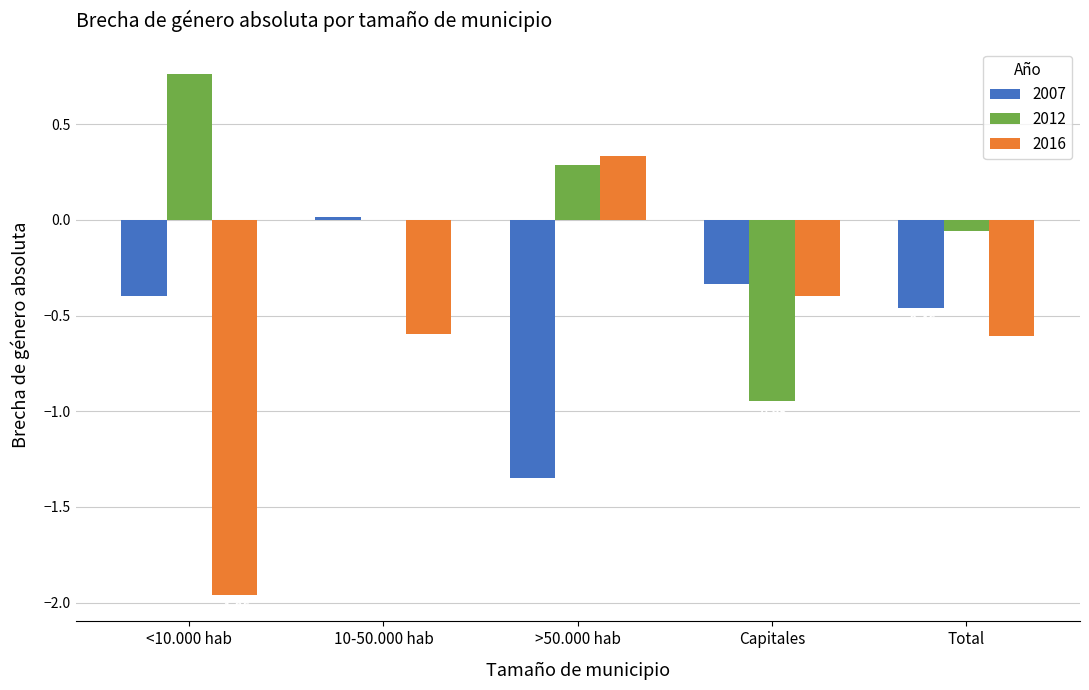

Where does the 2012 series first go above 0?

<10.000 hab